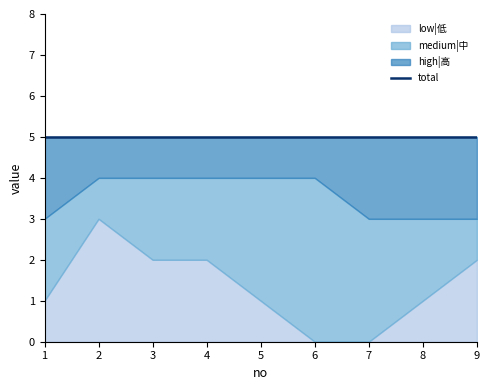

True or false: high|高 has more than 1 interior local peaks.

False